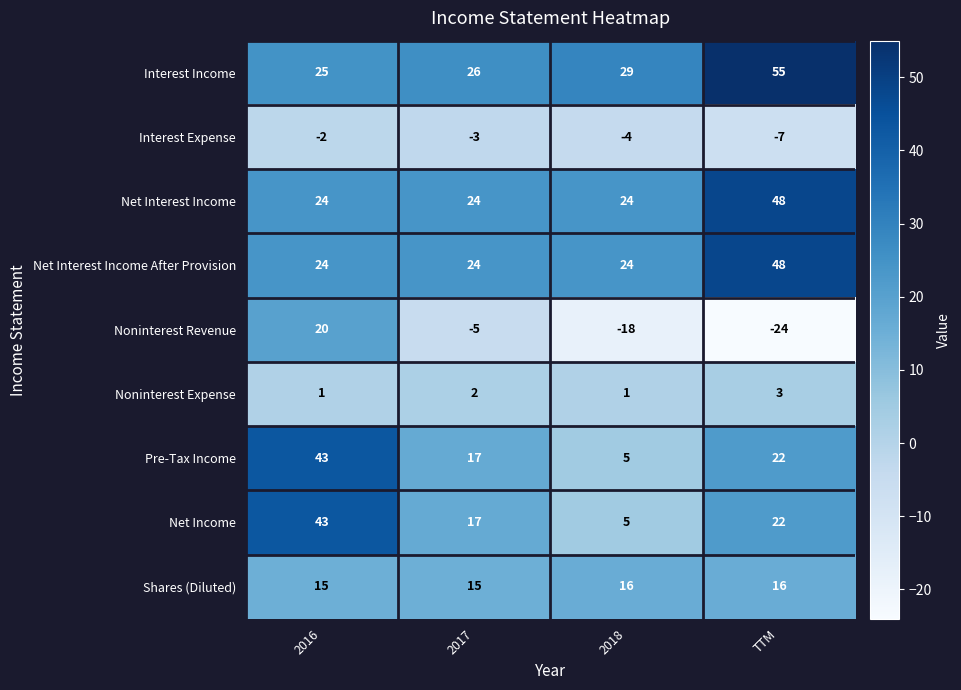

Between 2017 and TTM, which series saw the biggest shift?

Interest Income